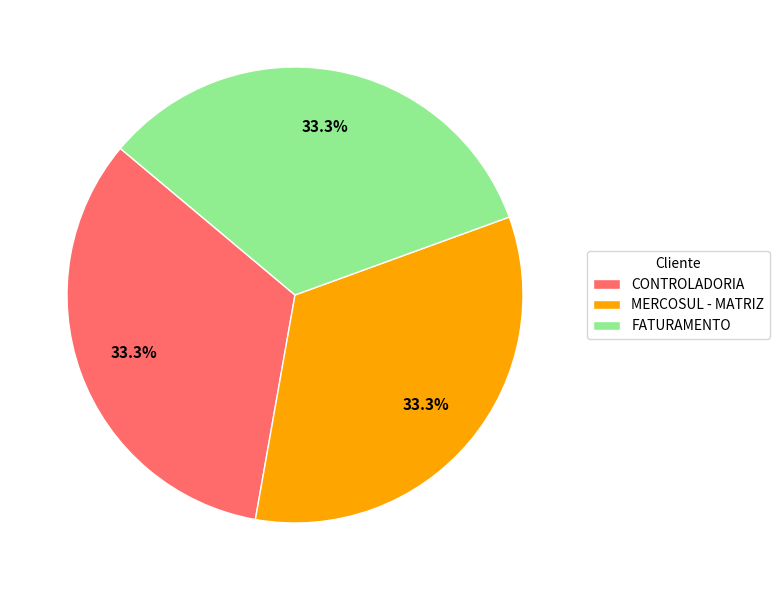

Does CONTROLADORIA account for over 50% of the chart?

No